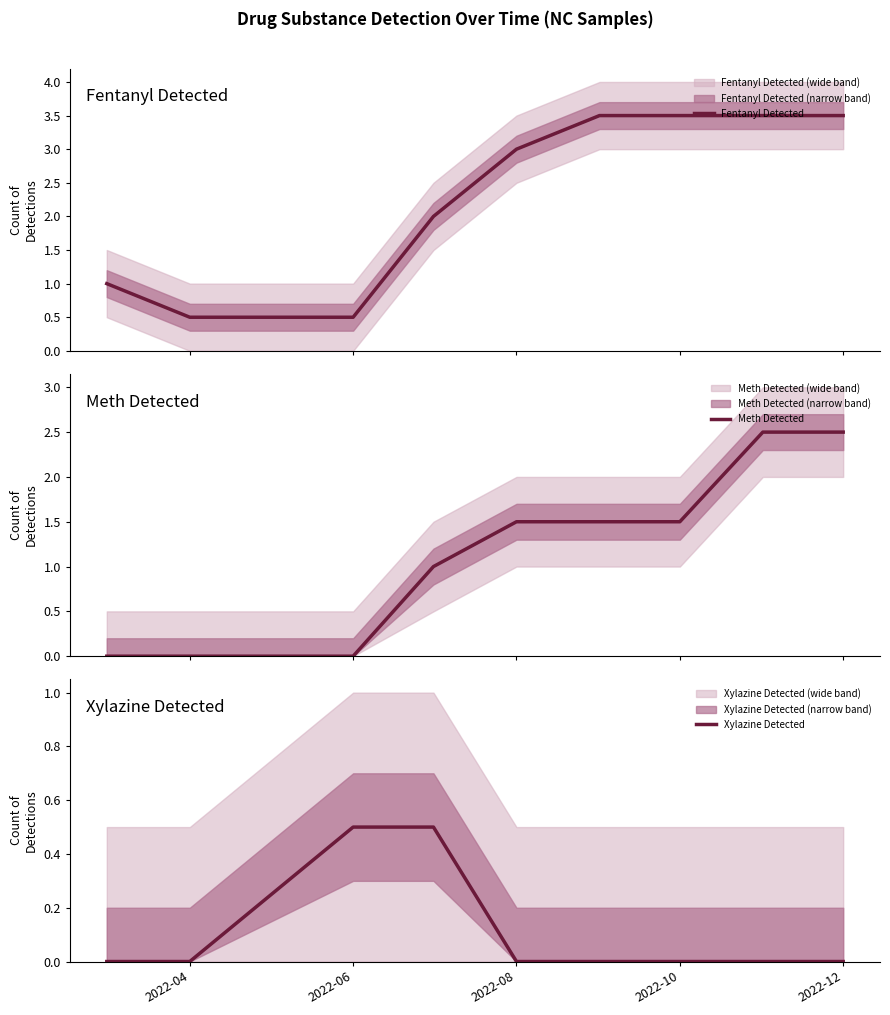

What is the minimum value for Fentanyl Detected?

0.5